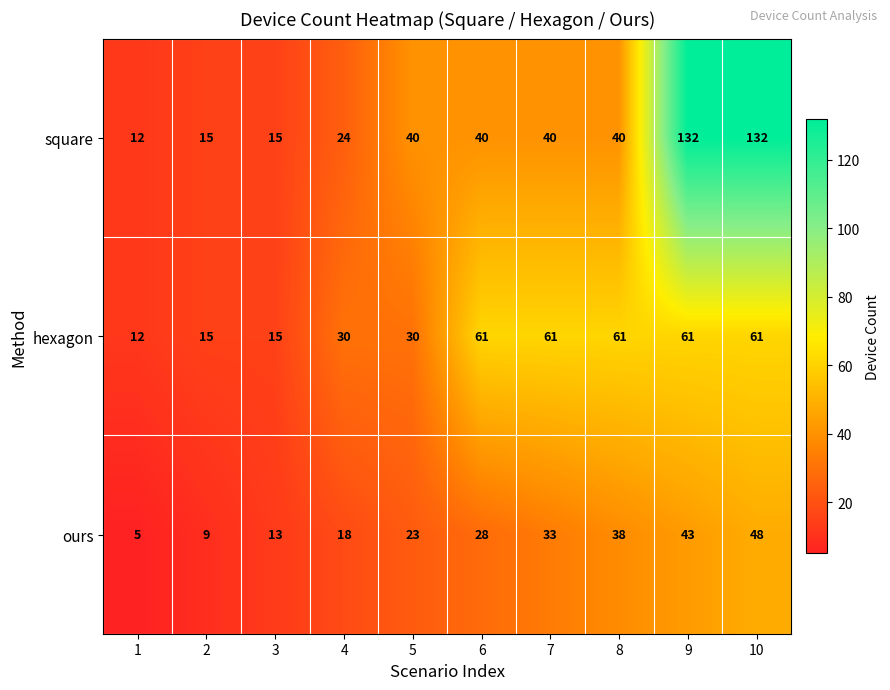

Which series changed the most between 2 and 3?

ours